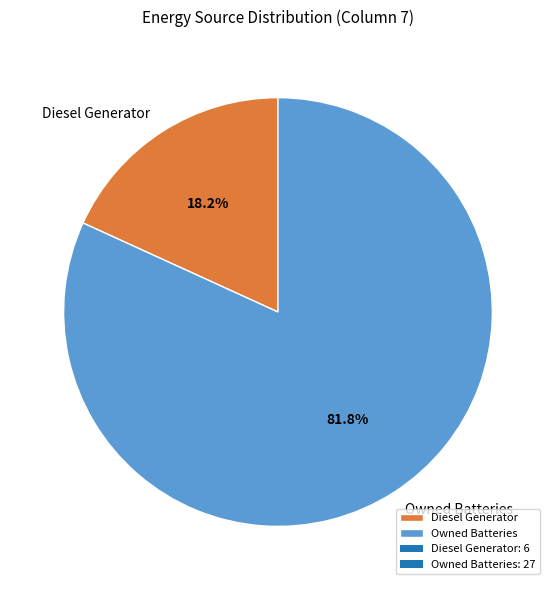

Is it true that Owned Batteries is 82% of the pie?

True